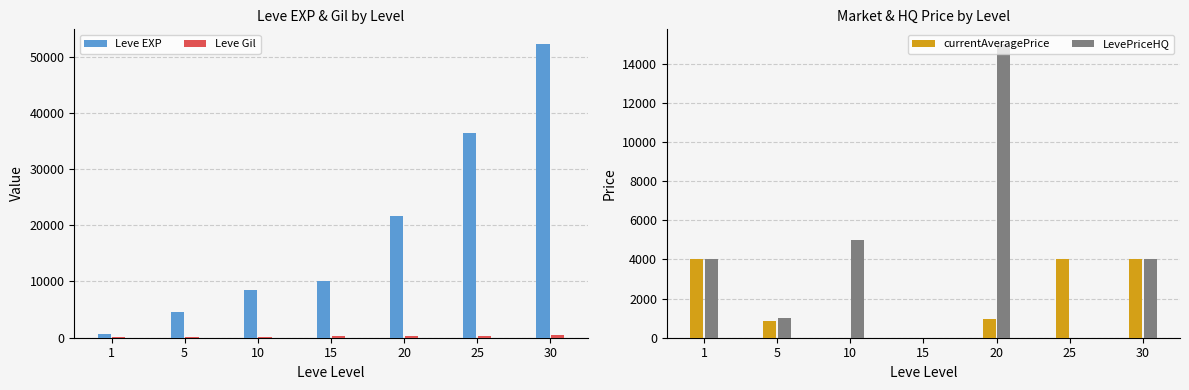

What is the sum of all Leve EXP values?

134030